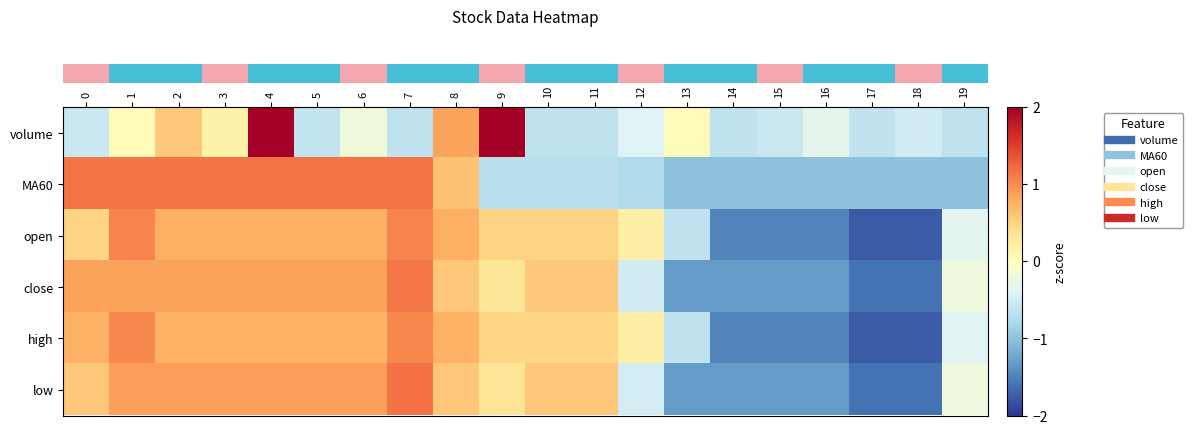

Reading right to left, transcribe all the data shown in this chart.

row_0: 19=-0.6	18=-0.5	17=-0.6	16=-0.3	15=-0.6	14=-0.6	13=0.0	12=-0.4	11=-0.6	10=-0.6	9=3.1	8=0.8	7=-0.6	6=-0.2	5=-0.6	4=2.3	3=0.2	2=0.6	1=0.0	0=-0.6
row_1: 19=-1.0	18=-1.0	17=-1.0	16=-1.0	15=-1.0	14=-1.0	13=-1.0	12=-0.8	11=-0.7	10=-0.7	9=-0.7	8=0.6	7=1.2	6=1.1	5=1.1	4=1.1	3=1.1	2=1.1	1=1.1	0=1.1
row_2: 19=-0.4	18=-1.8	17=-1.8	16=-1.5	15=-1.5	14=-1.5	13=-0.6	12=0.2	11=0.5	10=0.5	9=0.5	8=0.8	7=1.1	6=0.8	5=0.8	4=0.8	3=0.8	2=0.8	1=1.1	0=0.5
row_3: 19=-0.2	18=-1.6	17=-1.6	16=-1.3	15=-1.3	14=-1.3	13=-1.3	12=-0.5	11=0.6	10=0.6	9=0.3	8=0.6	7=1.1	6=0.9	5=0.9	4=0.9	3=0.9	2=0.9	1=0.9	0=0.9
row_4: 19=-0.4	18=-1.8	17=-1.8	16=-1.5	15=-1.5	14=-1.5	13=-0.6	12=0.2	11=0.5	10=0.5	9=0.5	8=0.8	7=1.0	6=0.8	5=0.8	4=0.8	3=0.8	2=0.8	1=1.0	0=0.8
row_5: 19=-0.2	18=-1.6	17=-1.6	16=-1.3	15=-1.3	14=-1.3	13=-1.3	12=-0.5	11=0.6	10=0.6	9=0.3	8=0.6	7=1.2	6=0.9	5=0.9	4=0.9	3=0.9	2=0.9	1=0.9	0=0.6